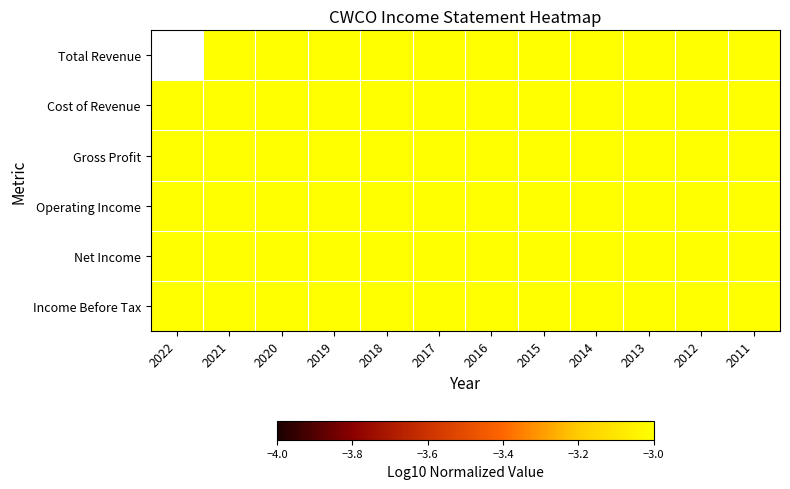

How many distinct data groups are displayed?

6